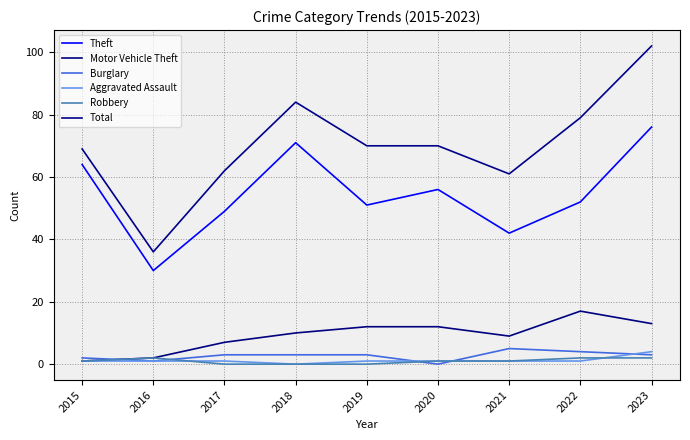

True or false: Motor Vehicle Theft and Total cross at least once.

False